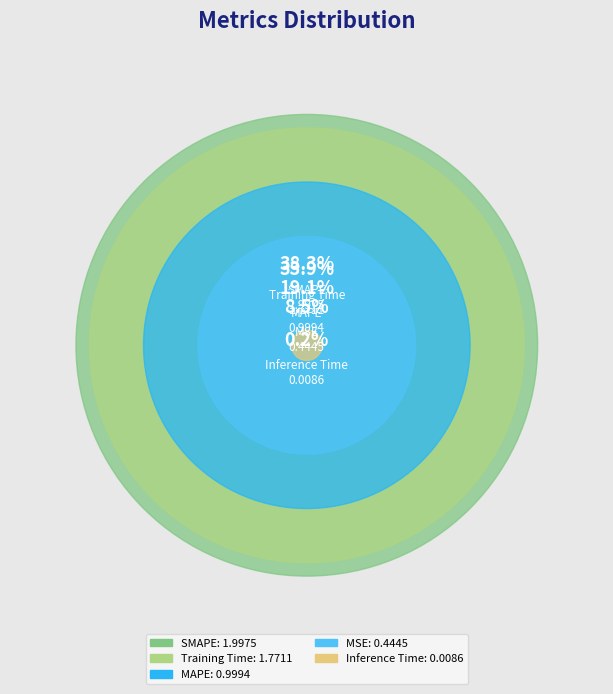

Count the number of slices in the pie.

5